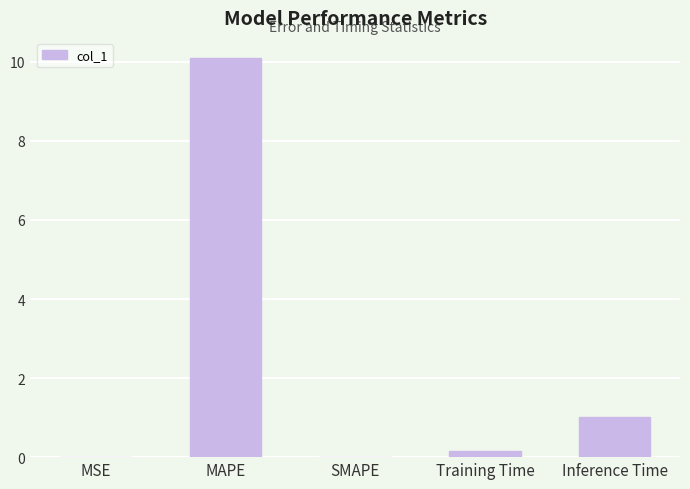

What is the sum of all values?

11.3